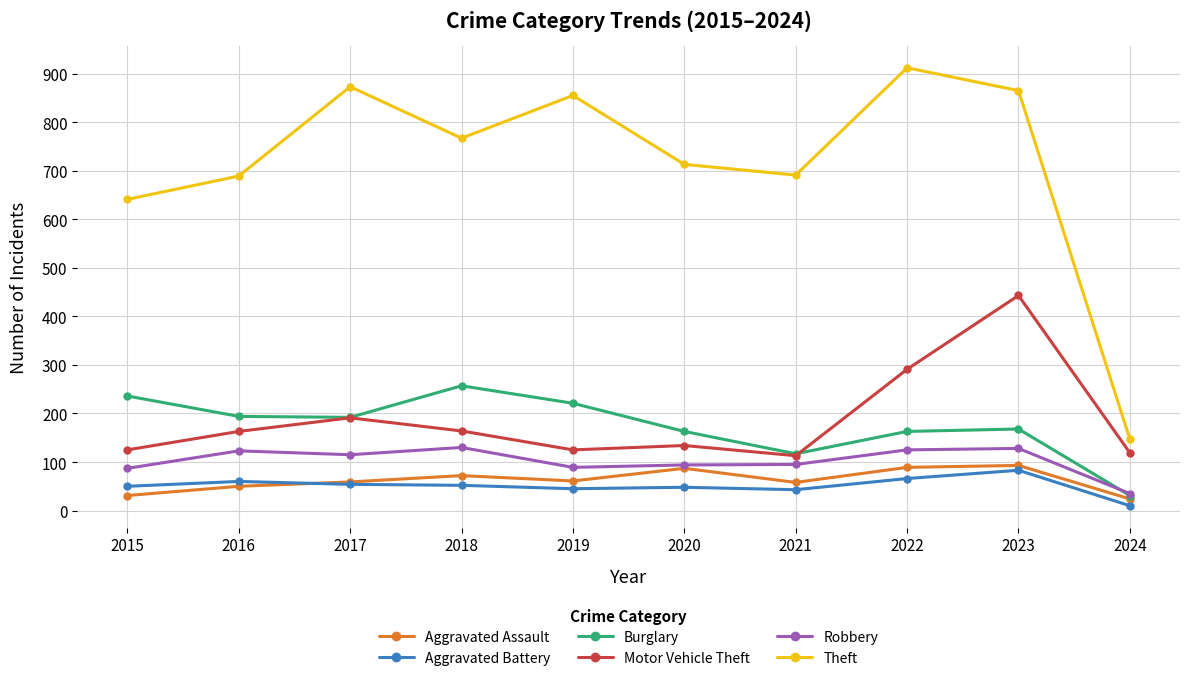

True or false: Robbery and Theft intersect in this chart.

False